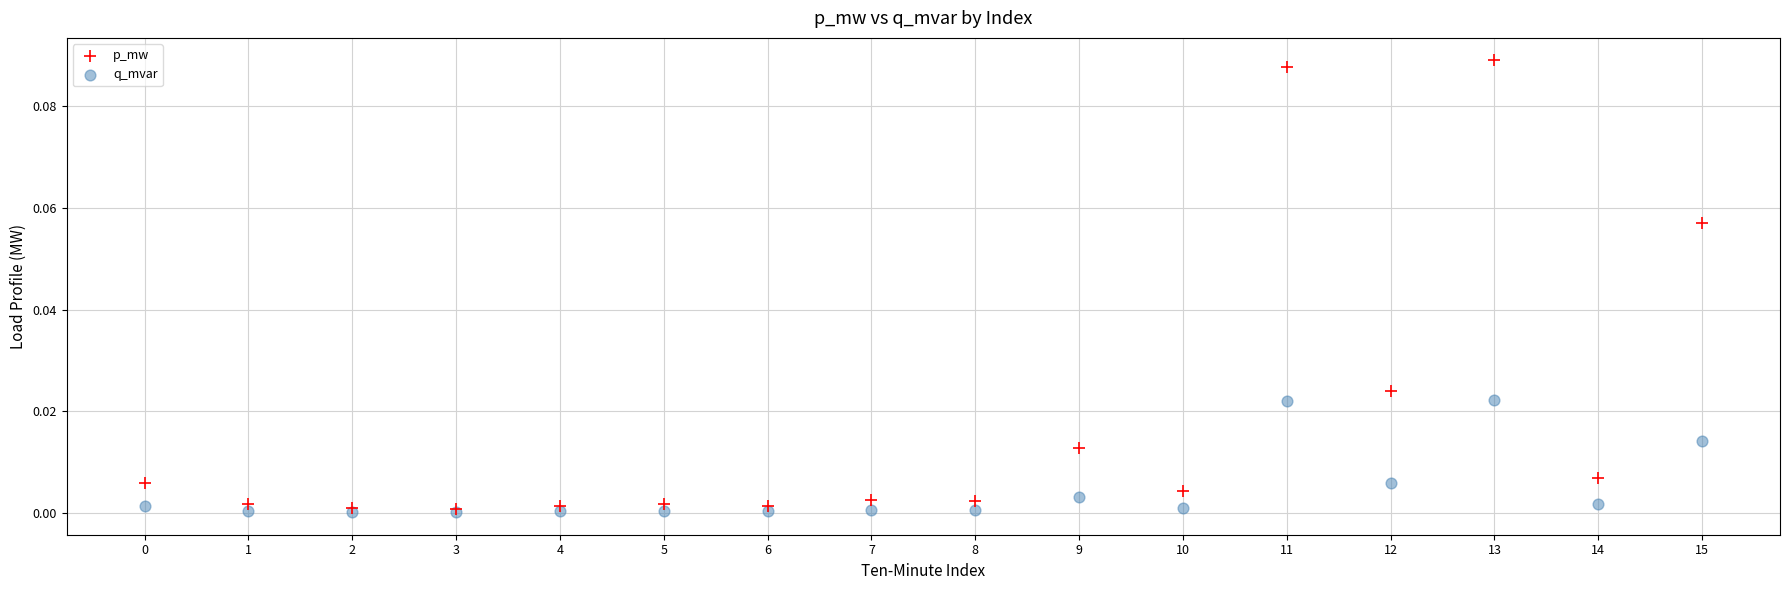

What are all the series names shown in the legend?

p_mw, q_mvar